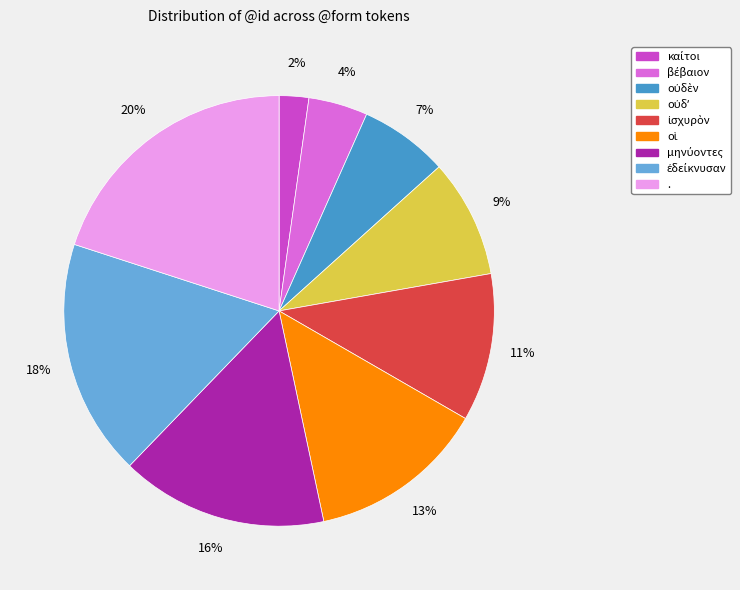

Is there a majority slice in this chart?

No